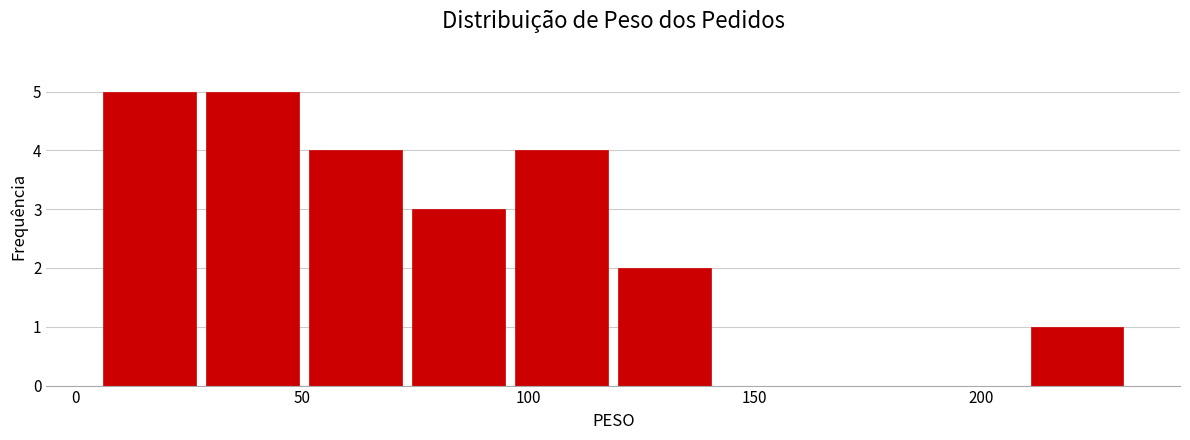

Reading left to right, transcribe this chart: for each bar, give the range it covers on the x-axis and its height. Neither the bar edges nor the heights are printed on the chart, so give them approximately, as read against the axes.

5 to 30: 5
30 to 50: 5
50 to 75: 4
75 to 95: 3
95 to 120: 4
120 to 140: 2
140 to 165: 0
165 to 185: 0
185 to 210: 0
210 to 235: 1